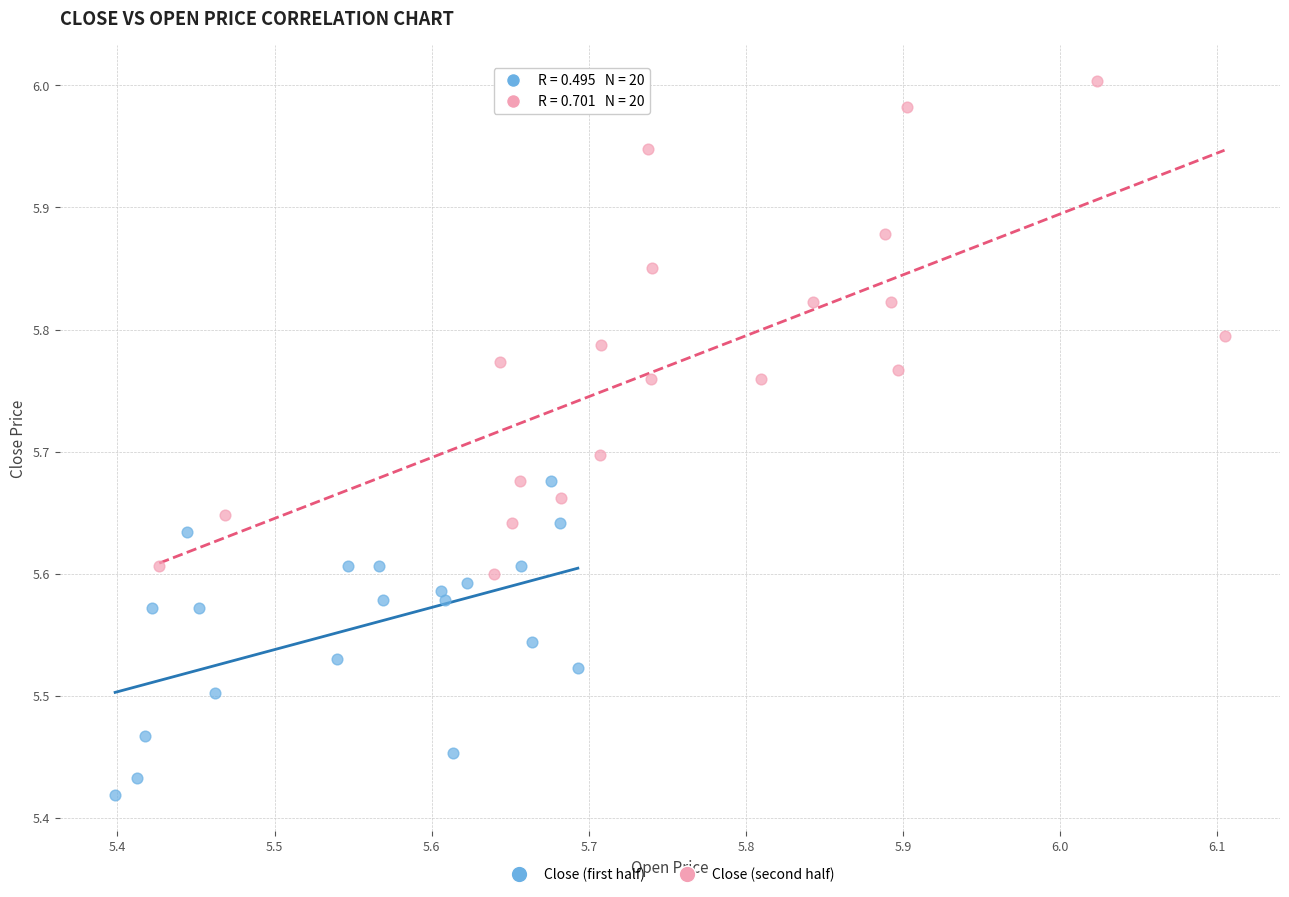

Which series has the largest Y range (max minus min)?

Close (second half)